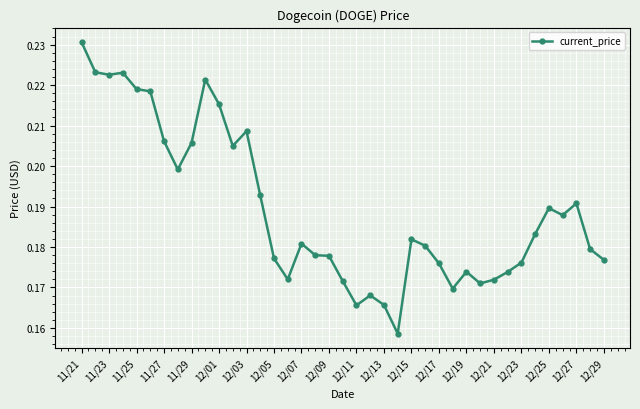

True or false: the data has more than 1 interior local peaks.

True